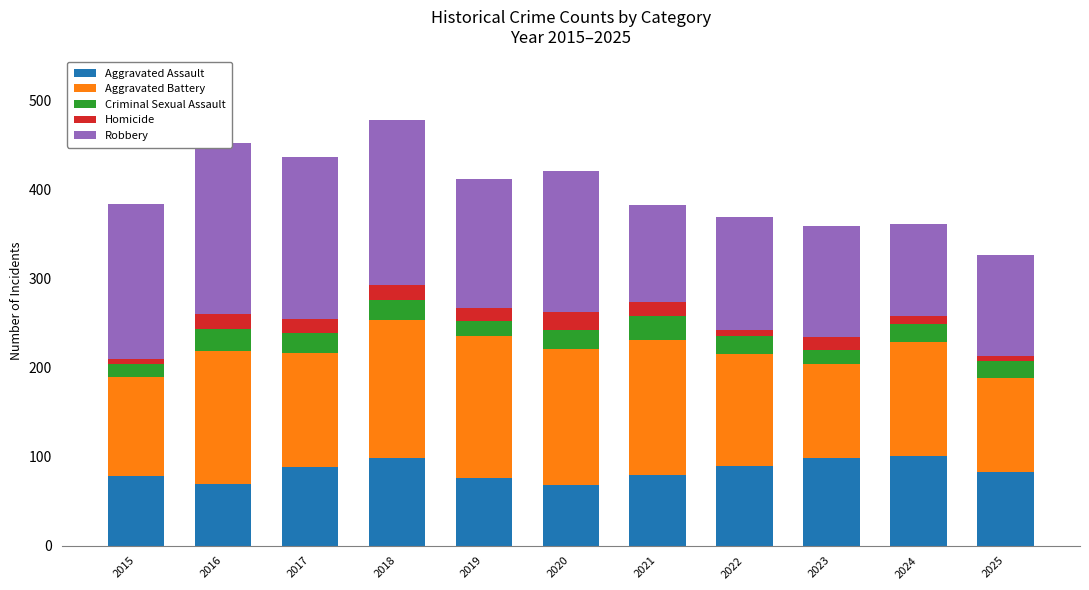

Is the value of Criminal Sexual Assault at 2025 greater than the value of Aggravated Assault at 2016?

No